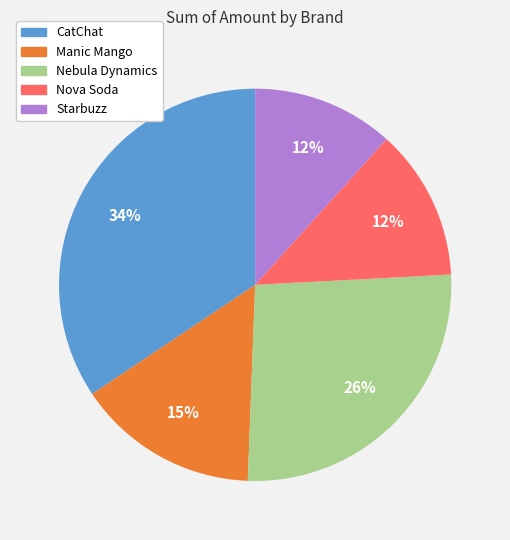

Which has a higher value, Manic Mango or Starbuzz?

Manic Mango